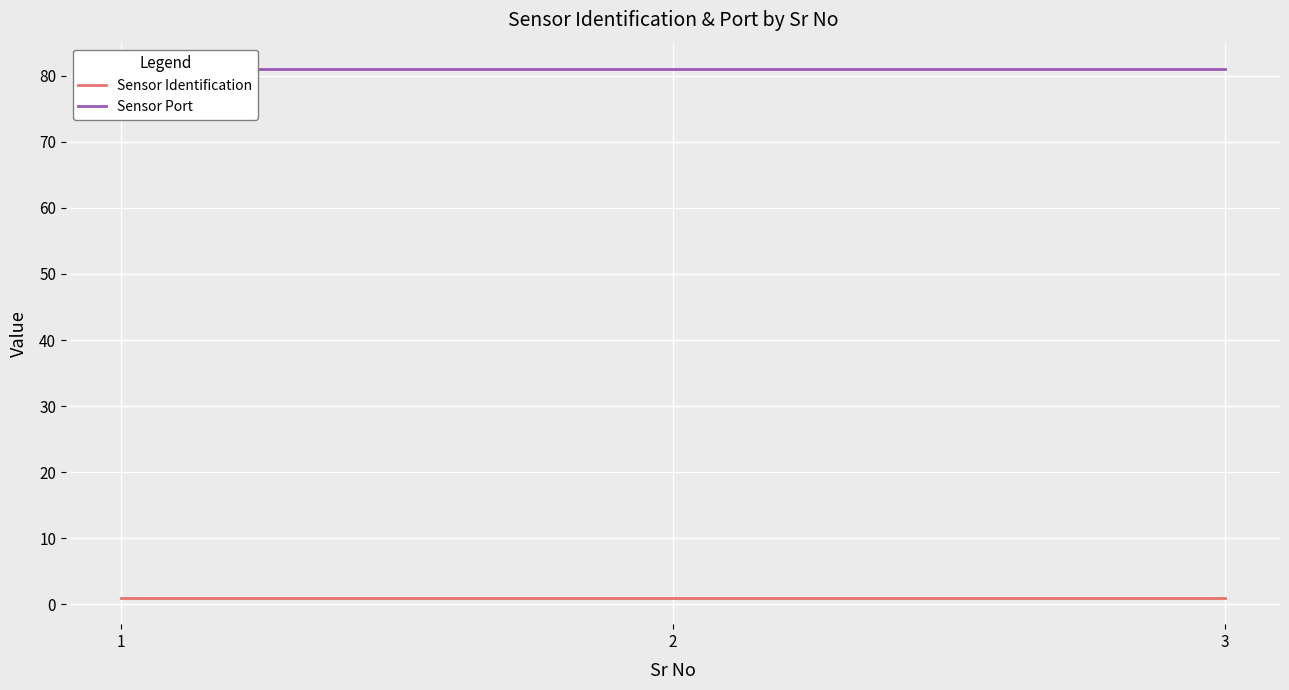

Which series has the largest range (max minus min)?

Sensor Identification